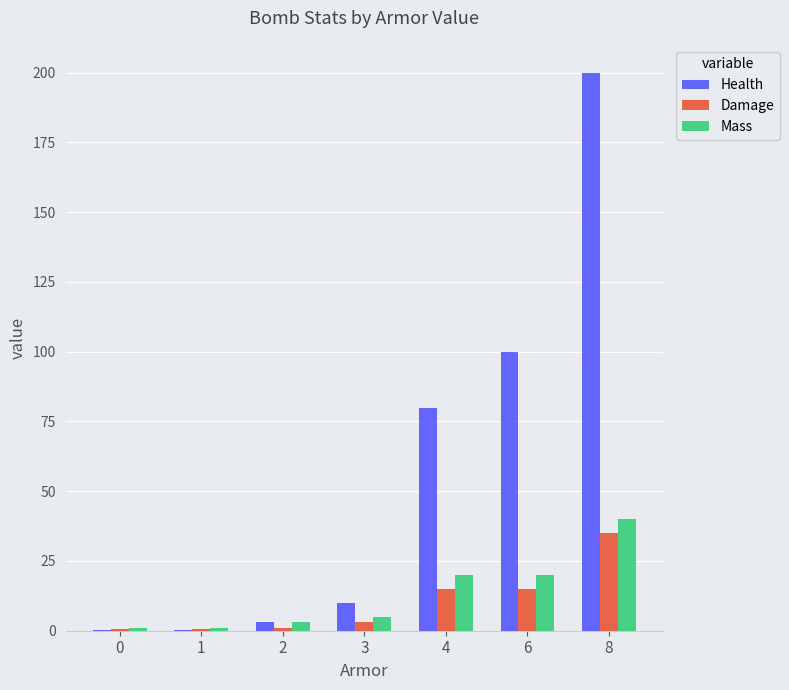

The Damage series shows 0.5 at 0. True or false?

True